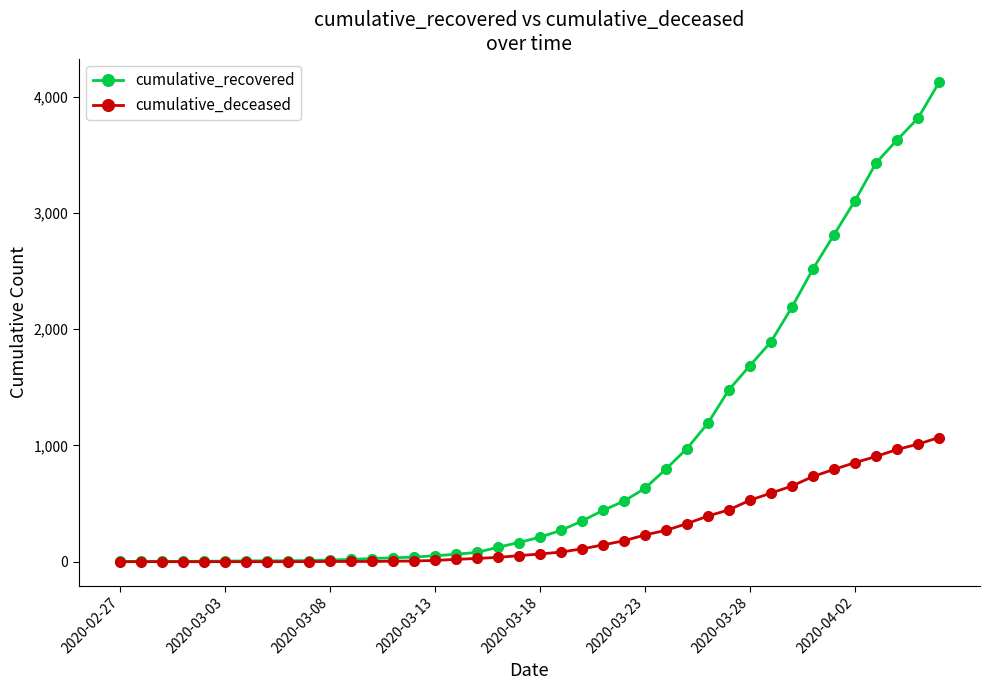

Which series has the largest total across all categories?

cumulative_recovered